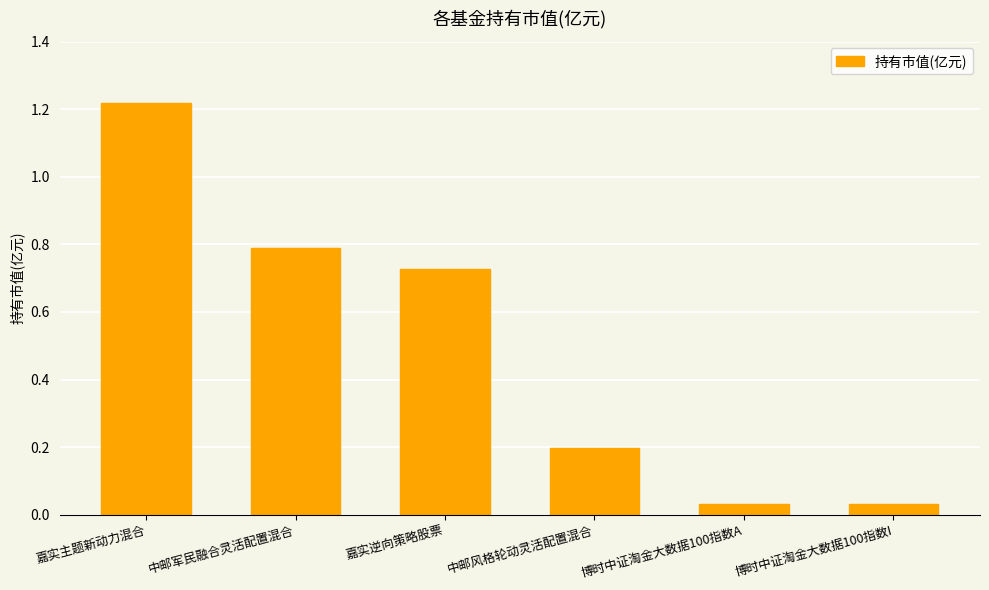

Which has a higher value, 嘉实主题新动力混合 or 中邮军民融合灵活配置混合?

嘉实主题新动力混合